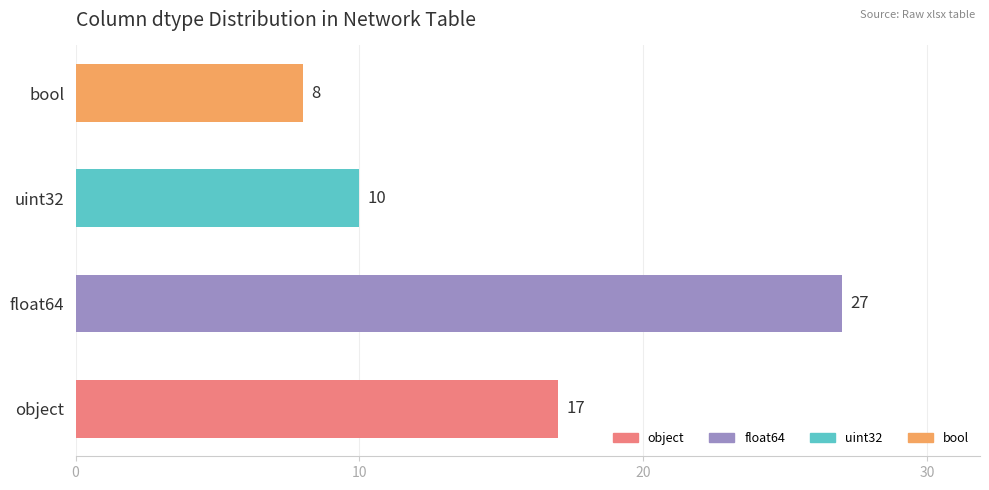

What is the difference between the maximum and second lowest values?

17